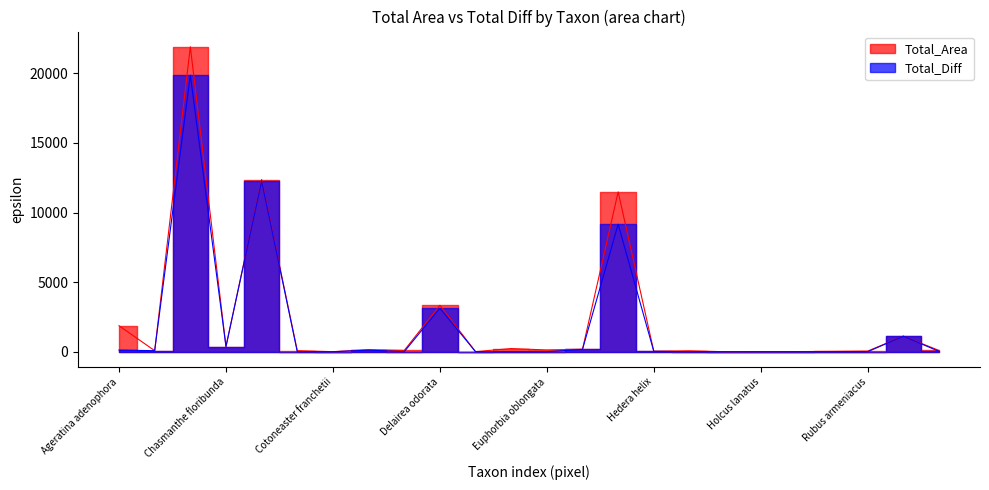

True or false: Total_Area and Total_Diff intersect in this chart.

False